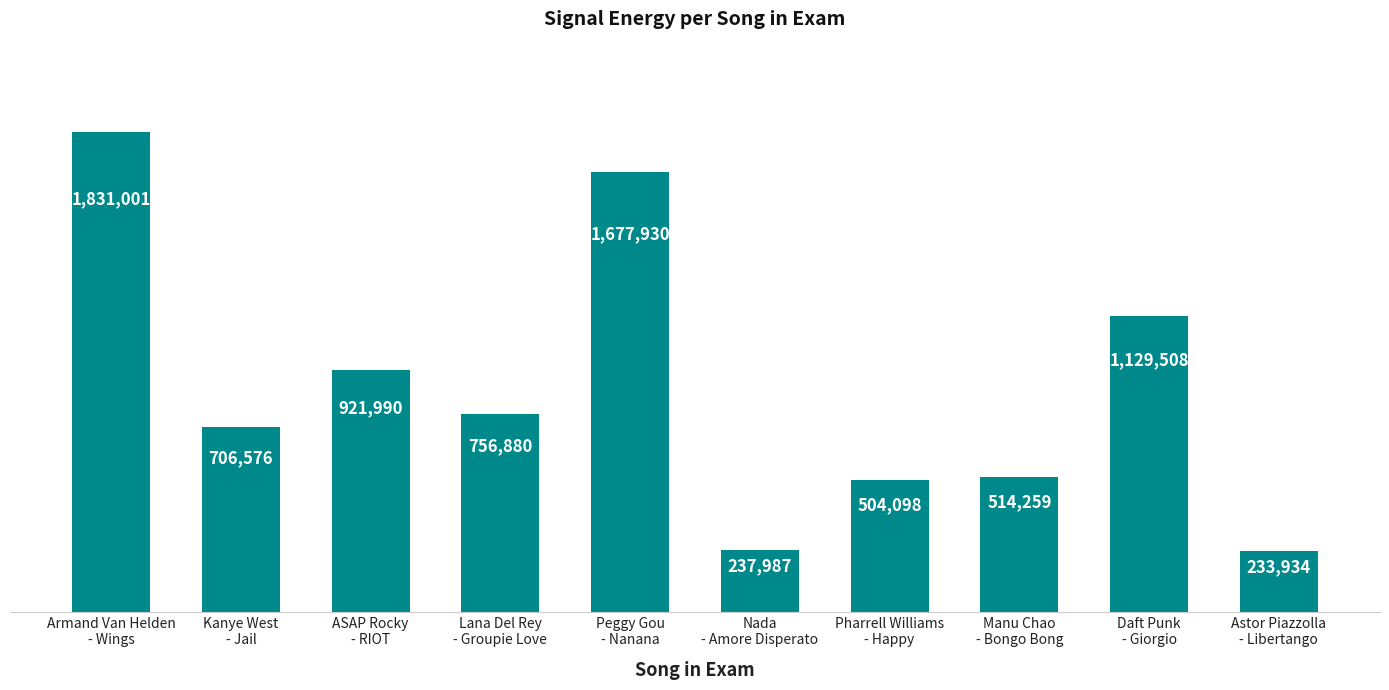

Are the bars horizontal?

No